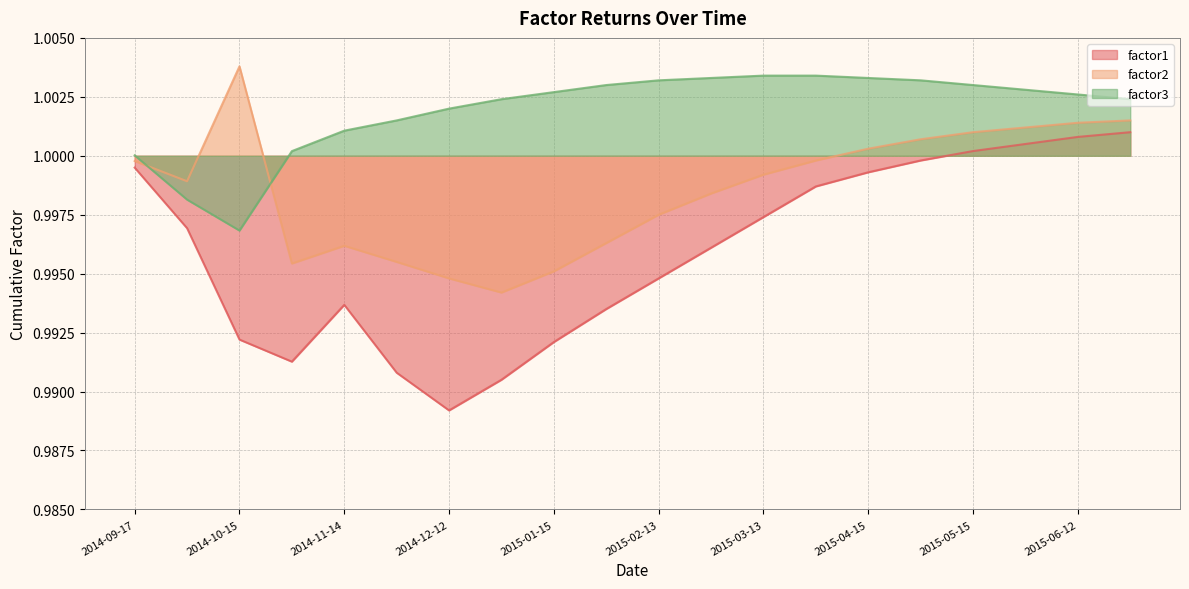

At which label does factor3 first exceed 1?

2014-09-17